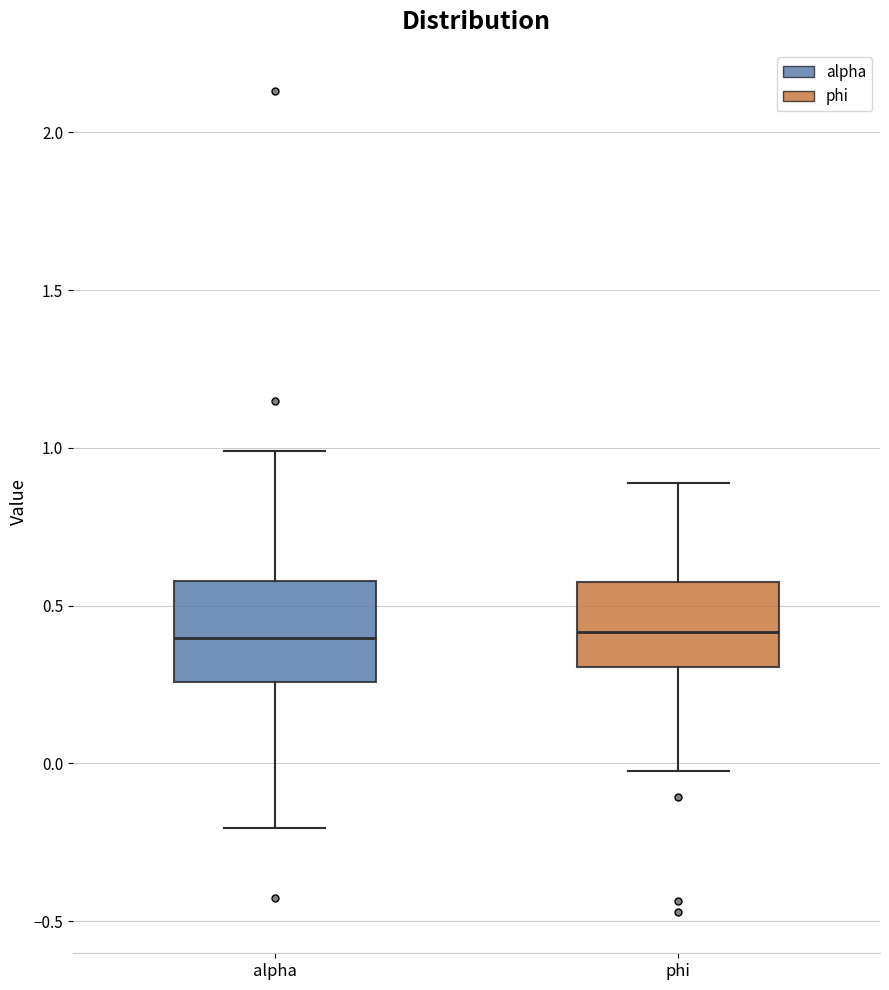

Reading left to right, read every box against the y-axis: the position of its median line, the range the box covers, and the ends of its whiskers. The values are not printed on the chart, so give them approximately, as read against the axis.

alpha: median 0.40, box 0.25 to 0.60, whiskers -0.20 to 1.00
phi: median 0.40, box 0.30 to 0.60, whiskers -0.05 to 0.90